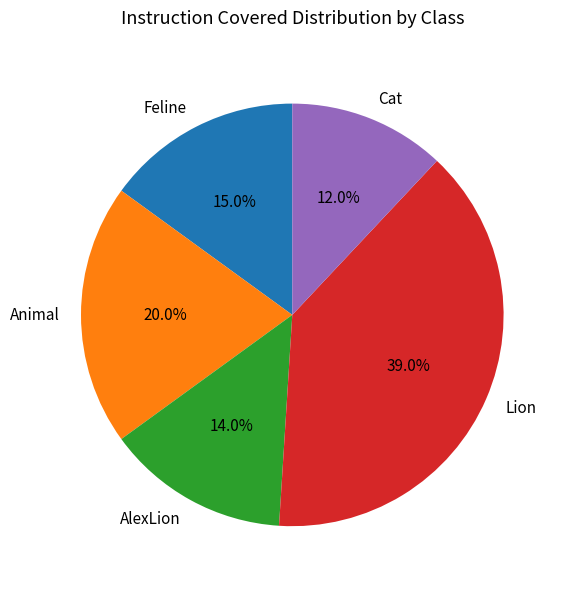

Which category has the biggest portion of the pie?

Lion